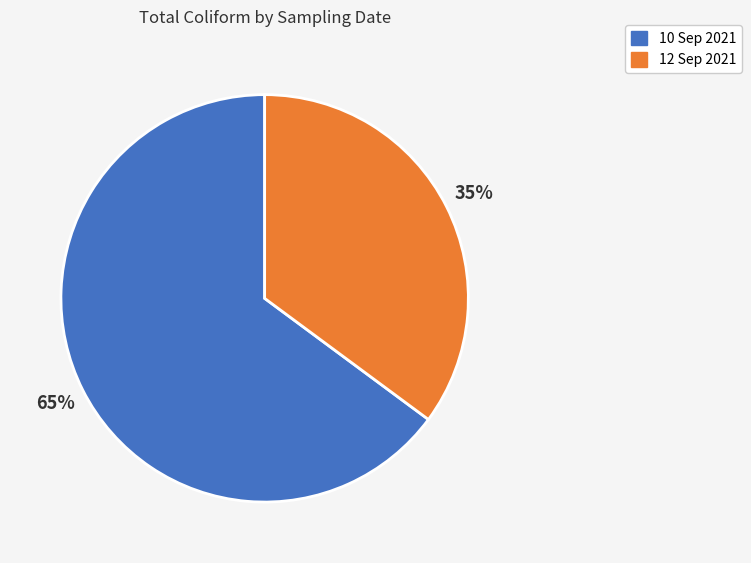

Does 12 Sep 2021 represent more than half of the total?

No